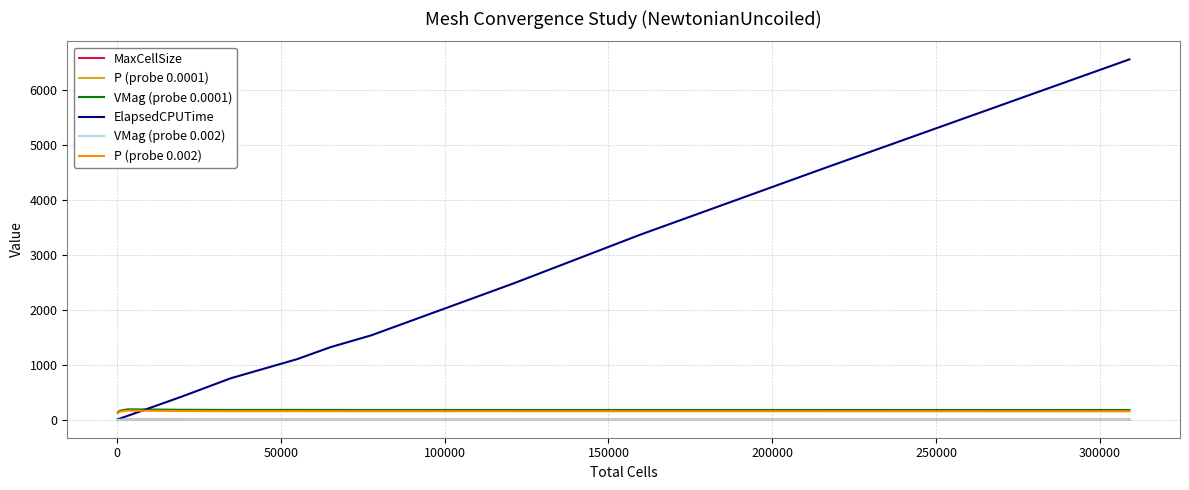

Does the chart display data point markers on the line(s)?

No